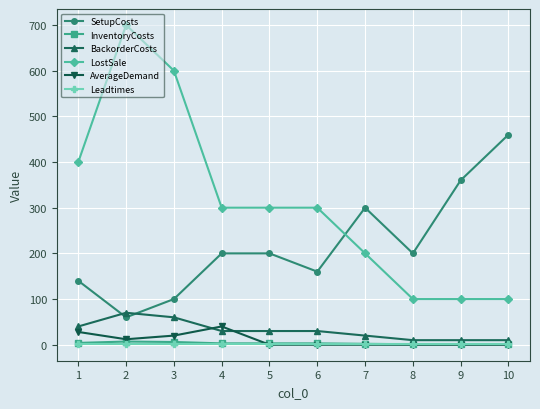

What is the maximum value shown in the chart?

700